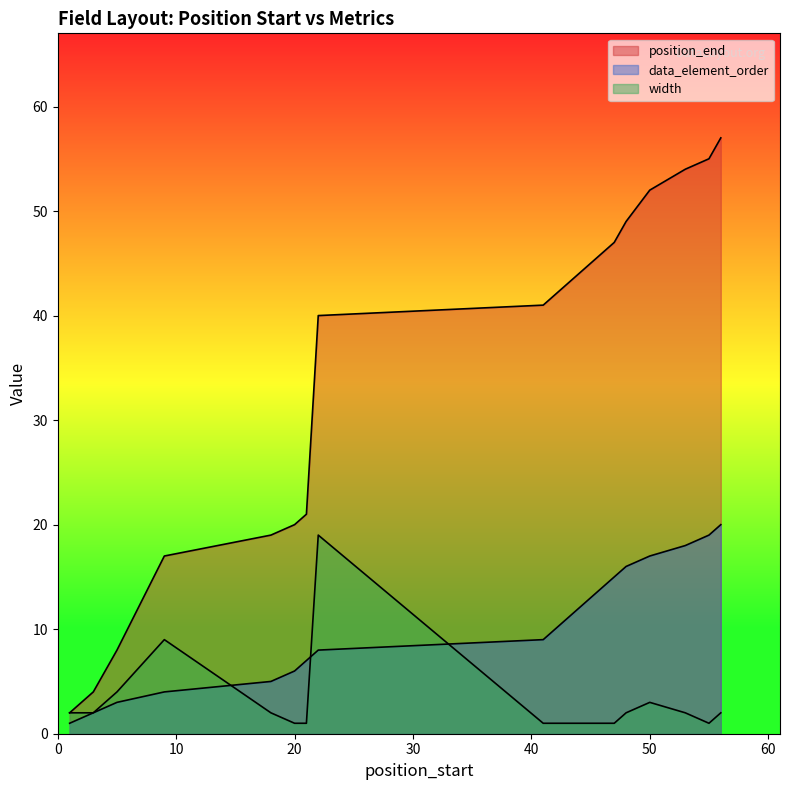

Where does the width series first go above 2?

5